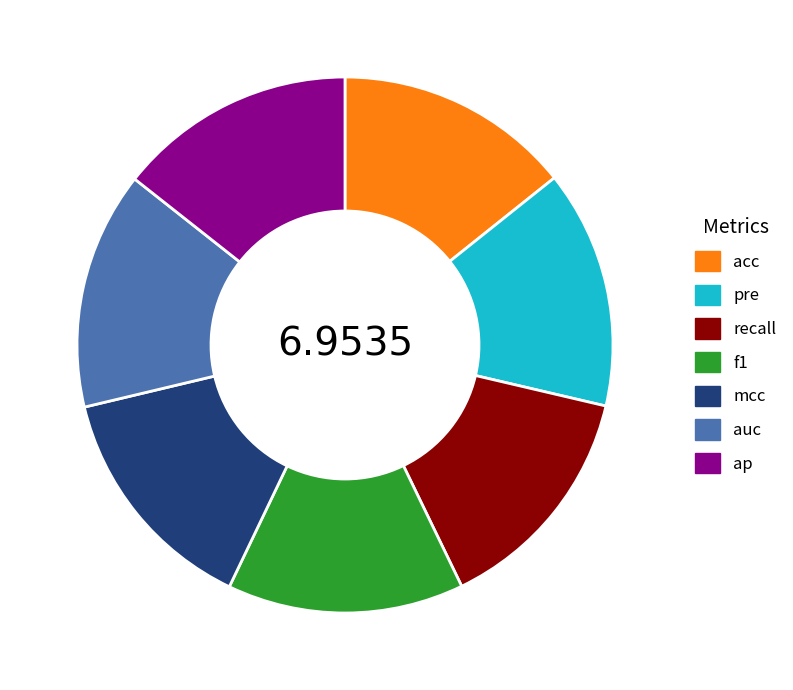

Does f1 represent more than half of the total?

No